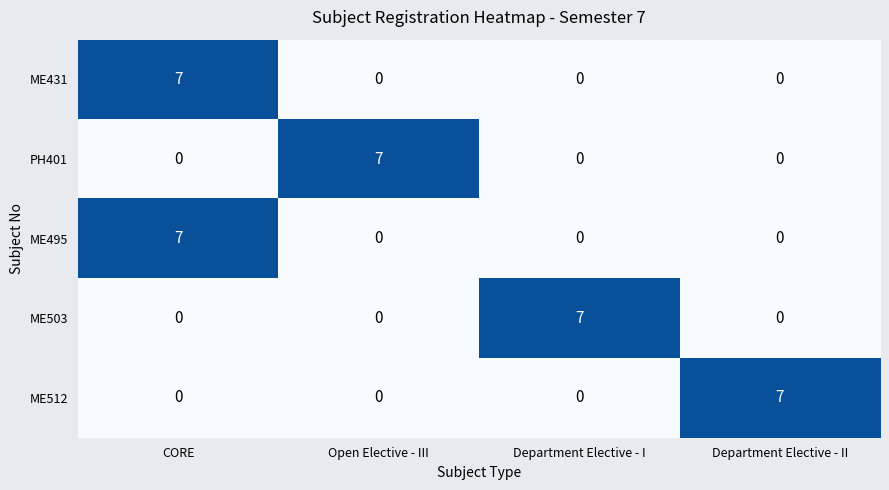

At how many categories does at least one series exceed 5?

4